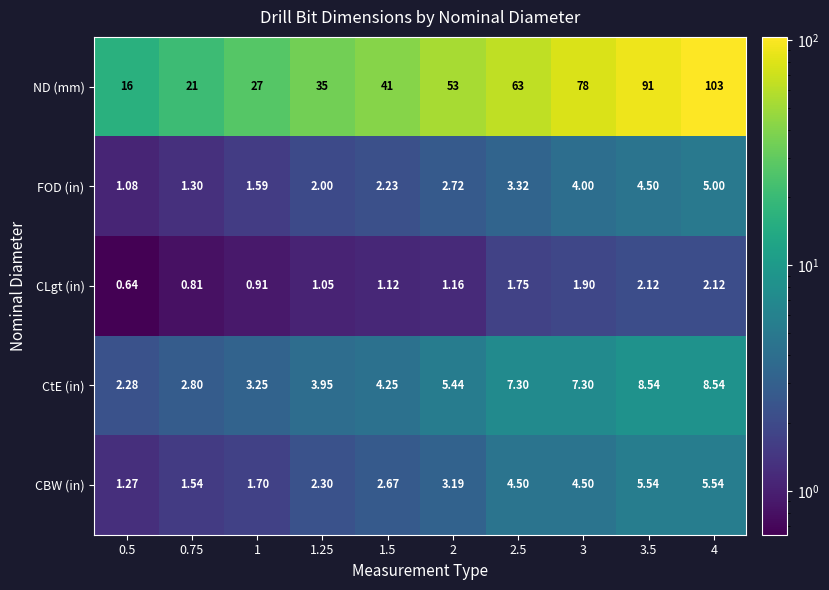

At 3.5, list the series in order from largest to smallest.

ND (mm), CtE (in), CBW (in), FOD (in), CLgt (in)